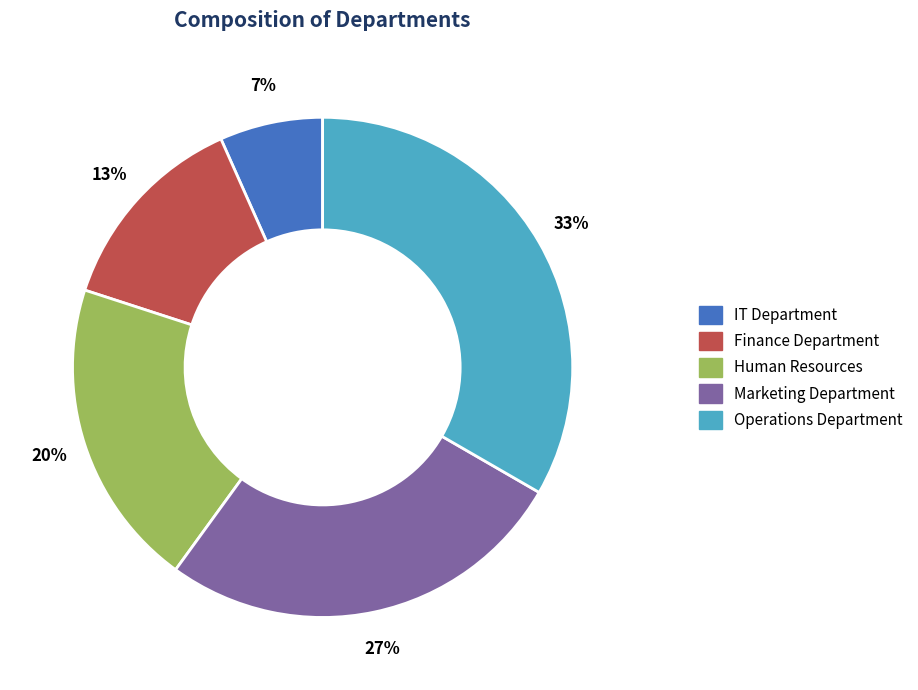

True or false: Human Resources accounts for 15% of the total.

False